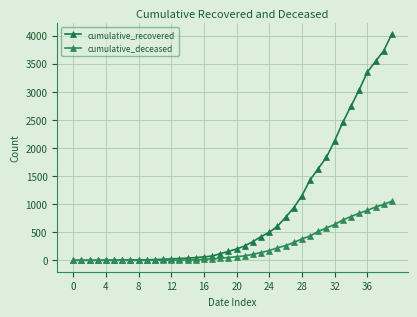

Does the chart display data point markers on the line(s)?

Yes